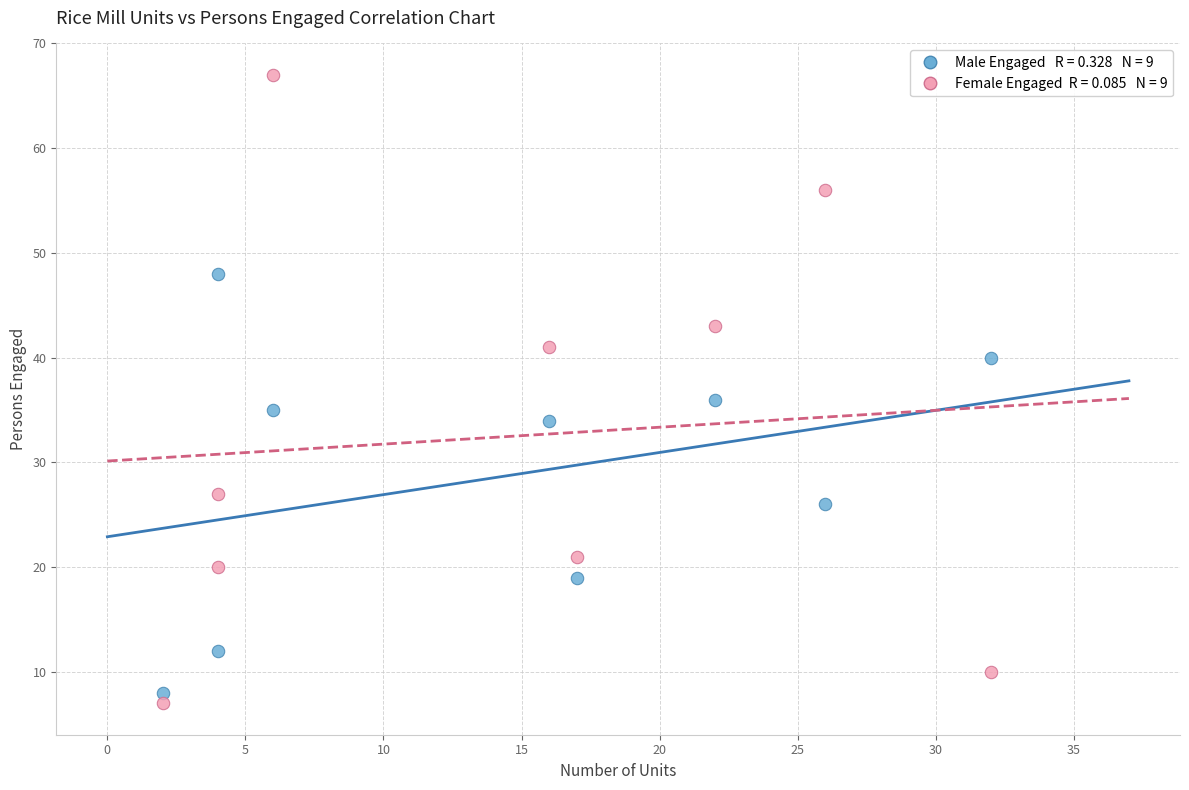

Across all series, what Y value is closest to 37?

36